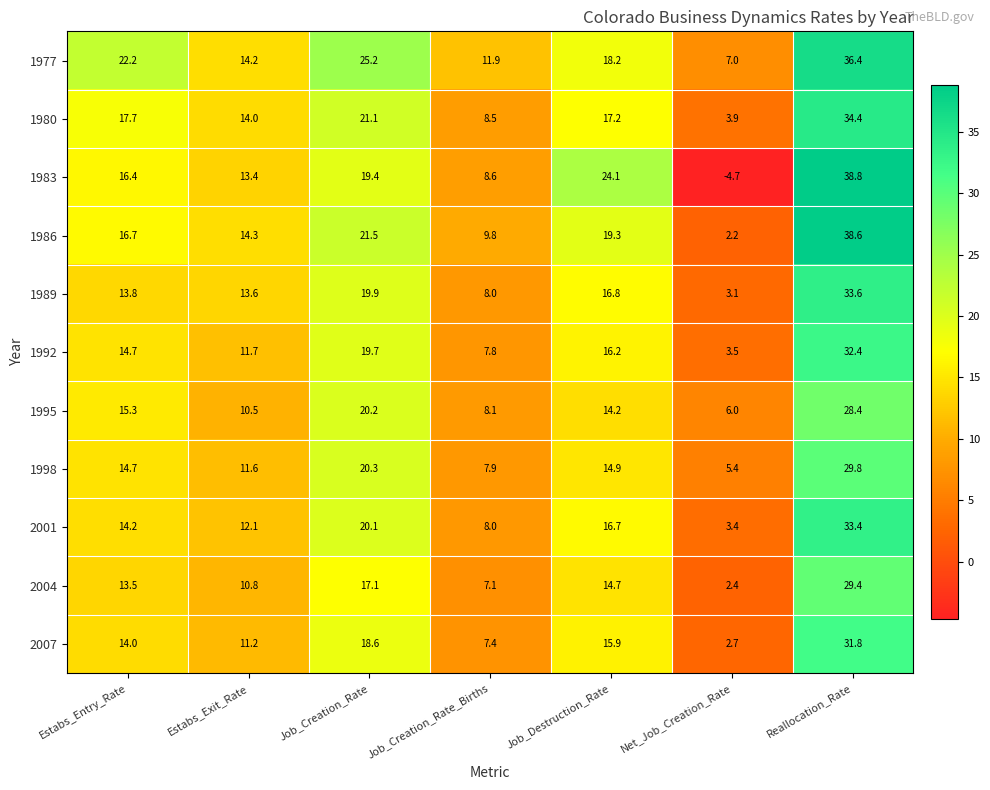

What value does the 2007 series have at Job_Destruction_Rate?

15.9